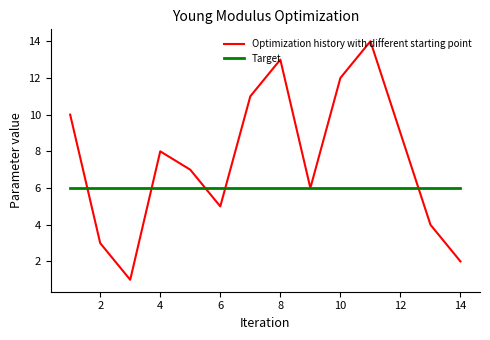

List the series in order of their overall mean, lowest first.

Target, Optimization history with different starting point